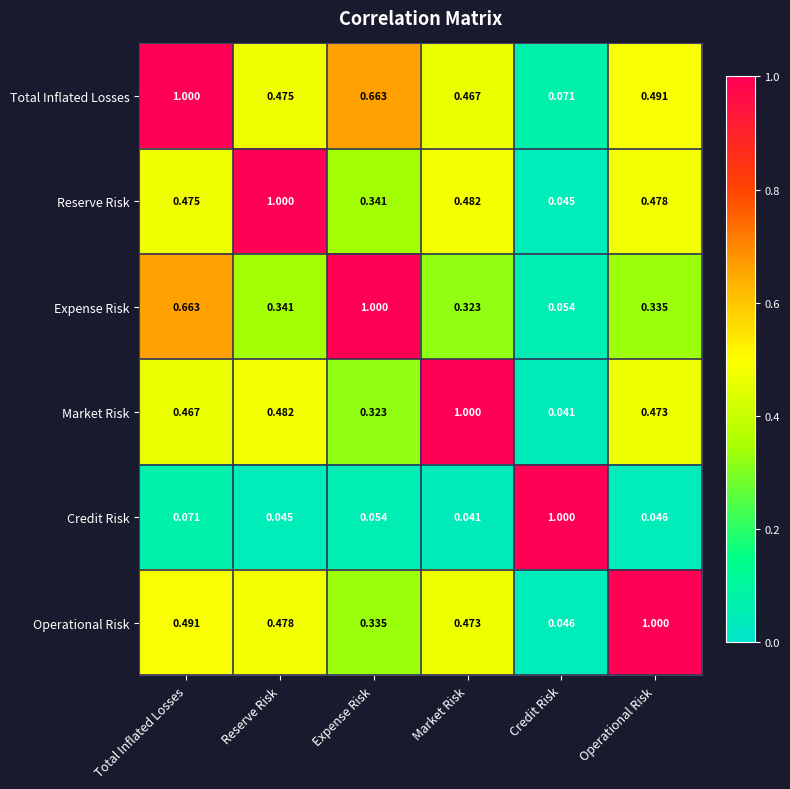

At which category is the sum across all series the highest?

Total Inflated Losses